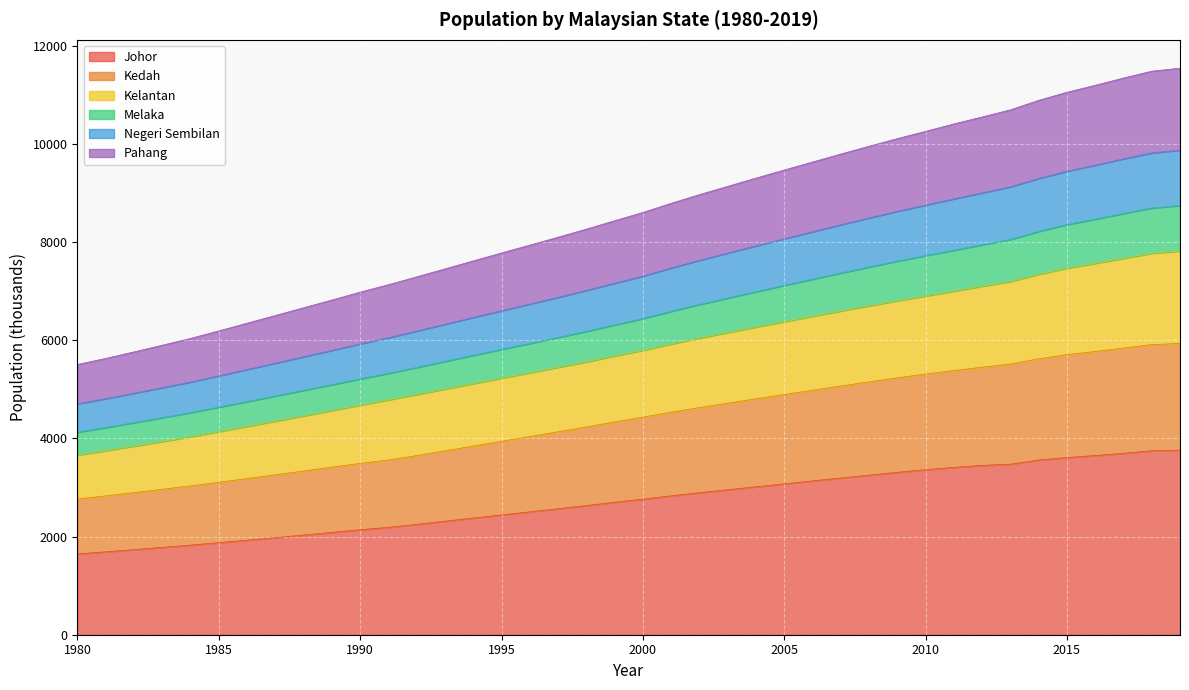

What value does the Johor series have at 1994?

2378.1